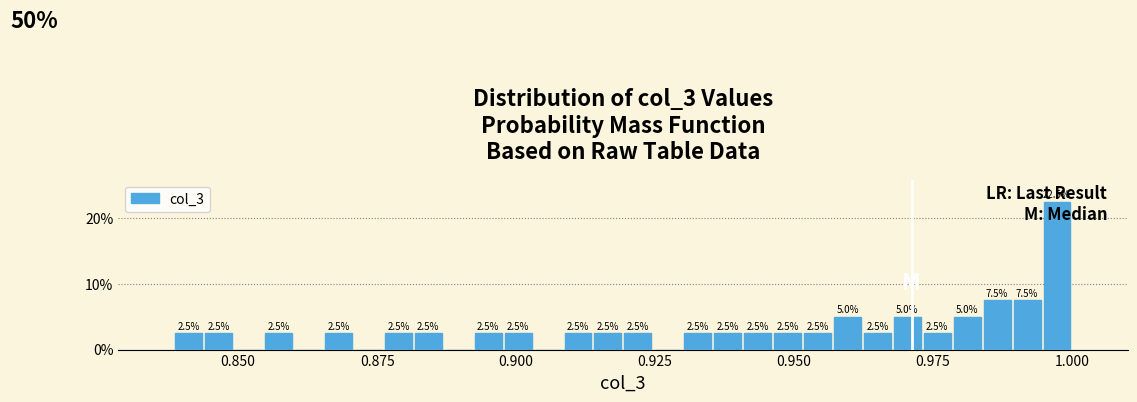

Around what value on the x-axis is the tallest bar? Give the approximate position of its centre, as read against the axis.

0.995